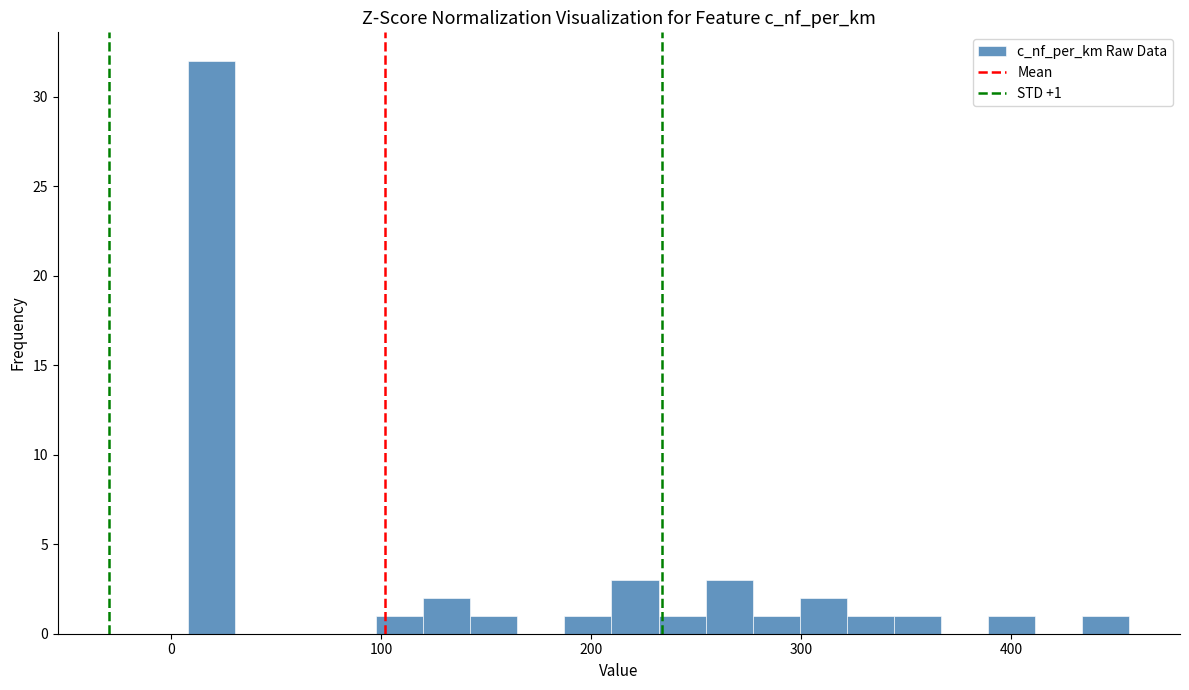

Around what value on the x-axis is the tallest bar? Give the approximate position of its centre, as read against the axis.

20